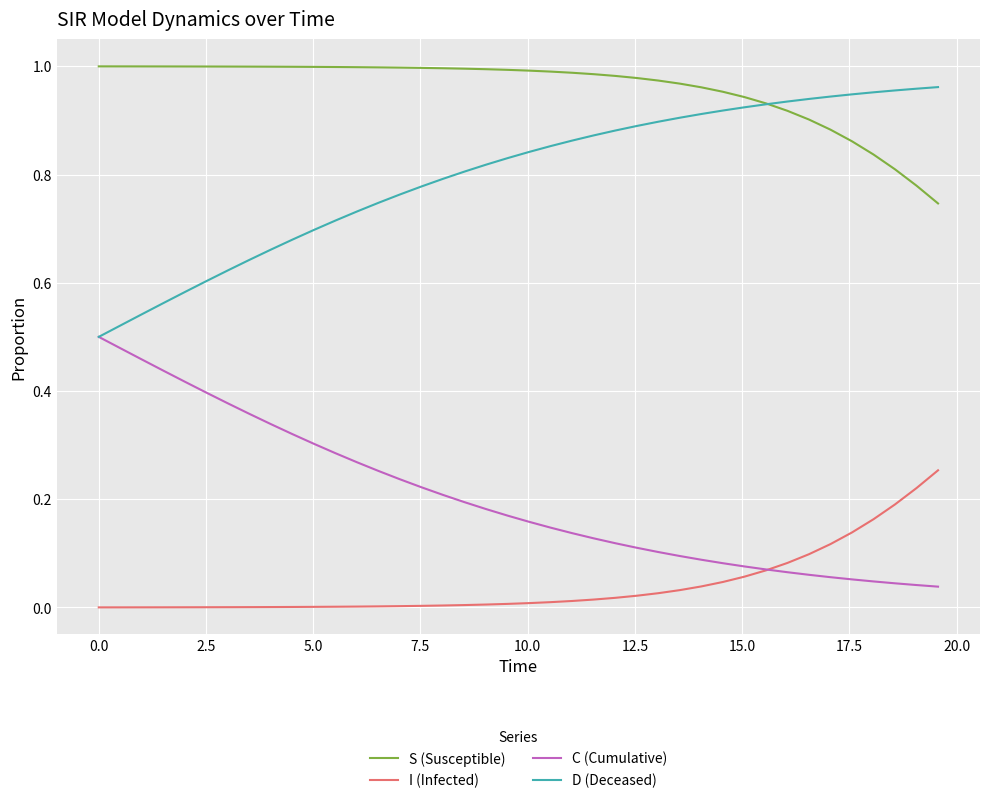

List the series in order of their overall mean, highest first.

S (Susceptible), D (Deceased), C (Cumulative), I (Infected)